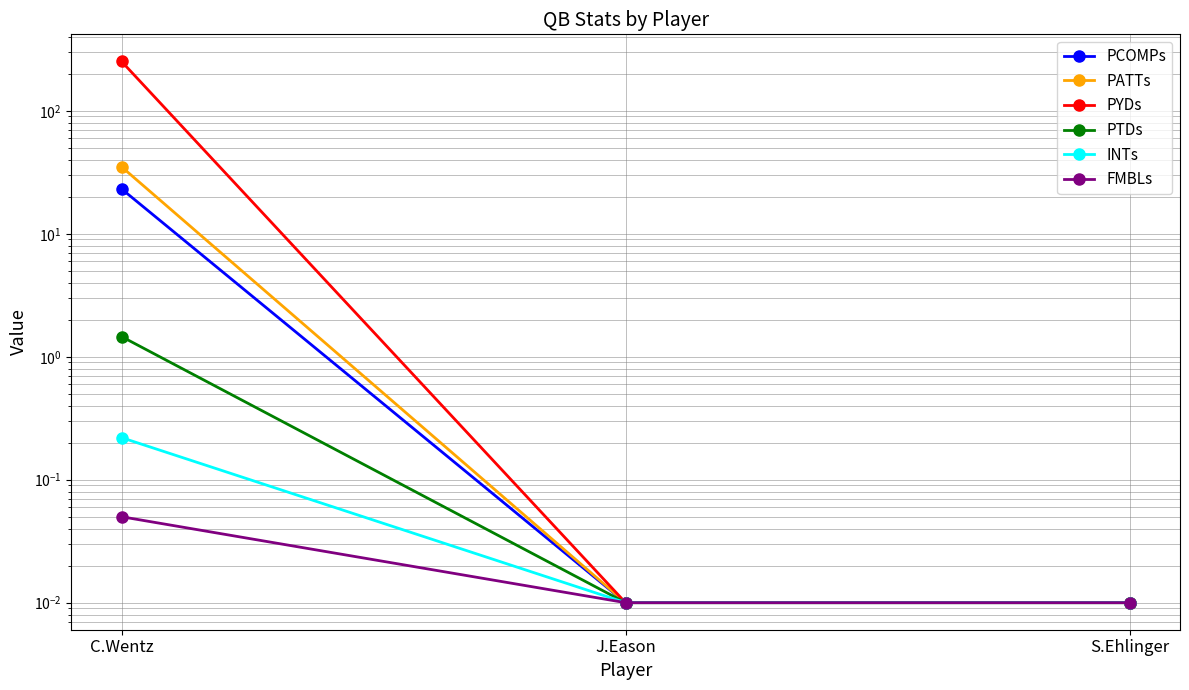

List the series in order of their peak value, lowest first.

FMBLs, INTs, PTDs, PCOMPs, PATTs, PYDs